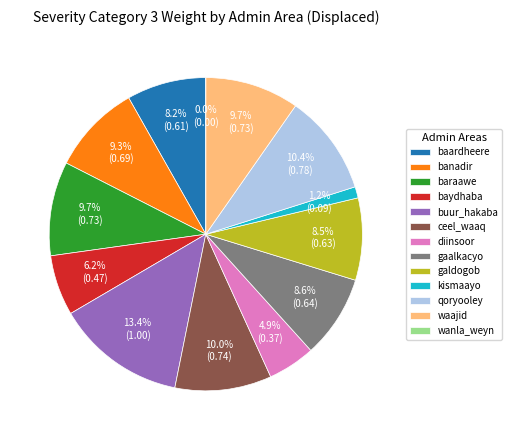

Which has a higher value, diinsoor or baraawe?

baraawe